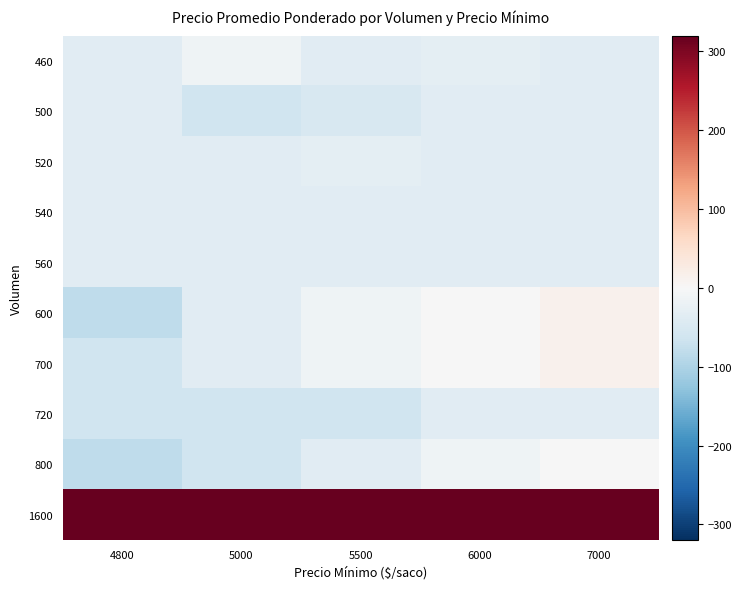

Rank the series at 7000 from highest to lowest value.

1600, 600, 700, 800, 460, 500, 520, 540, 560, 720